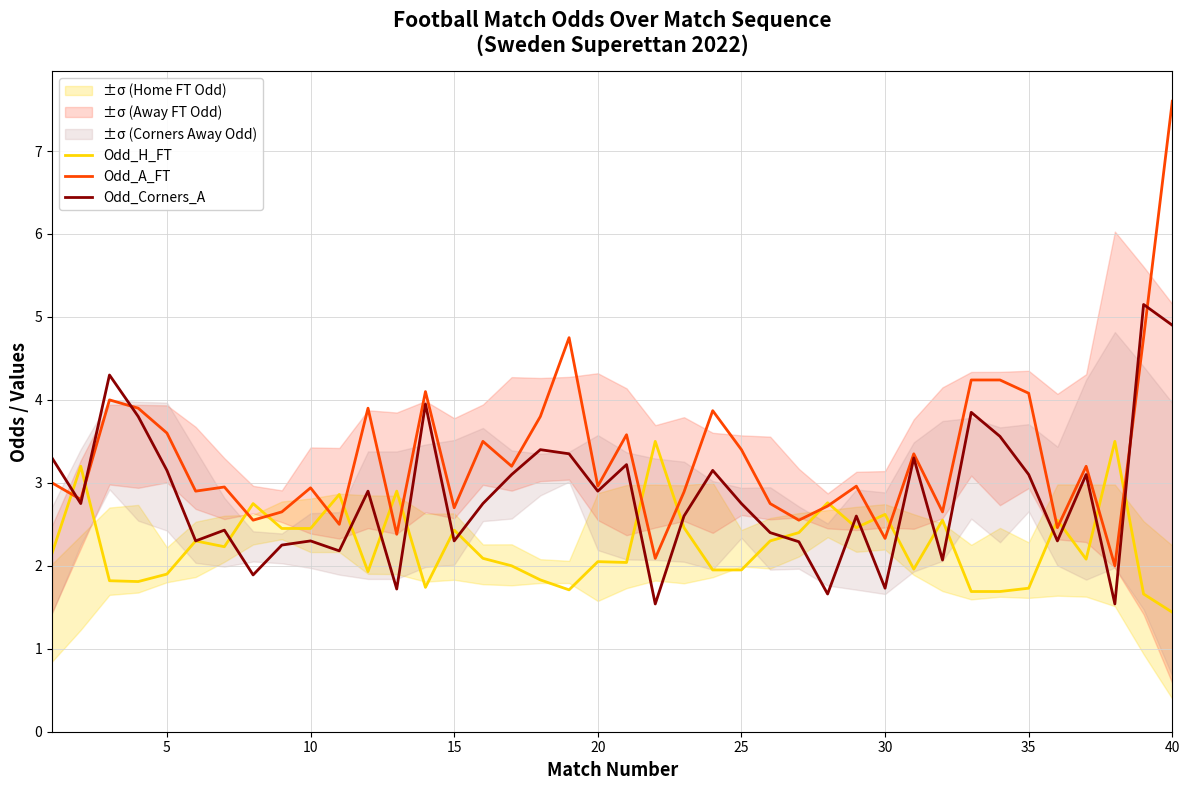

What is the maximum value for Odd_Corners_A?

5.2